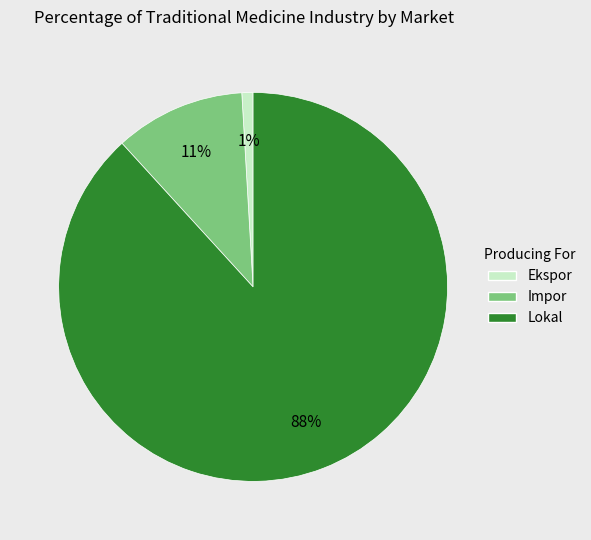

To the nearest percent, what is the average slice percentage?

33%